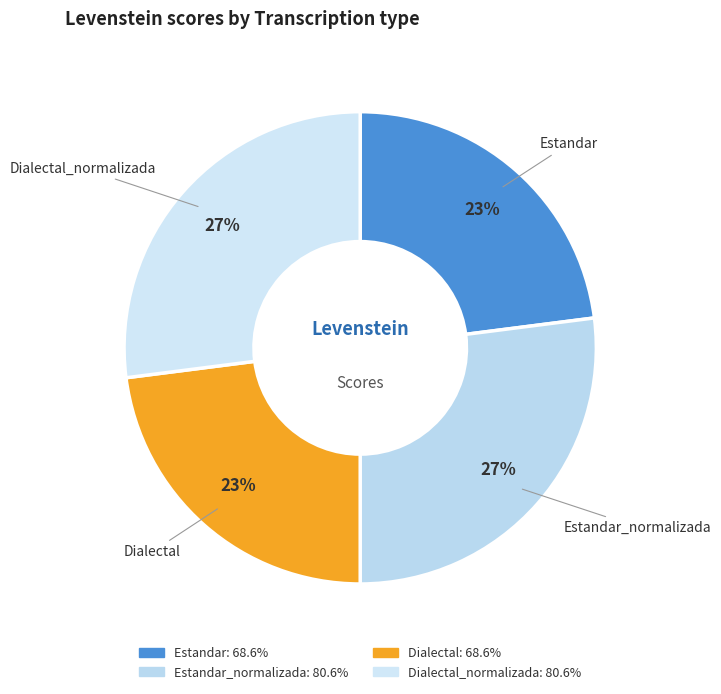

To the nearest percent, what is the combined percentage of Estandar and Dialectal?

46%